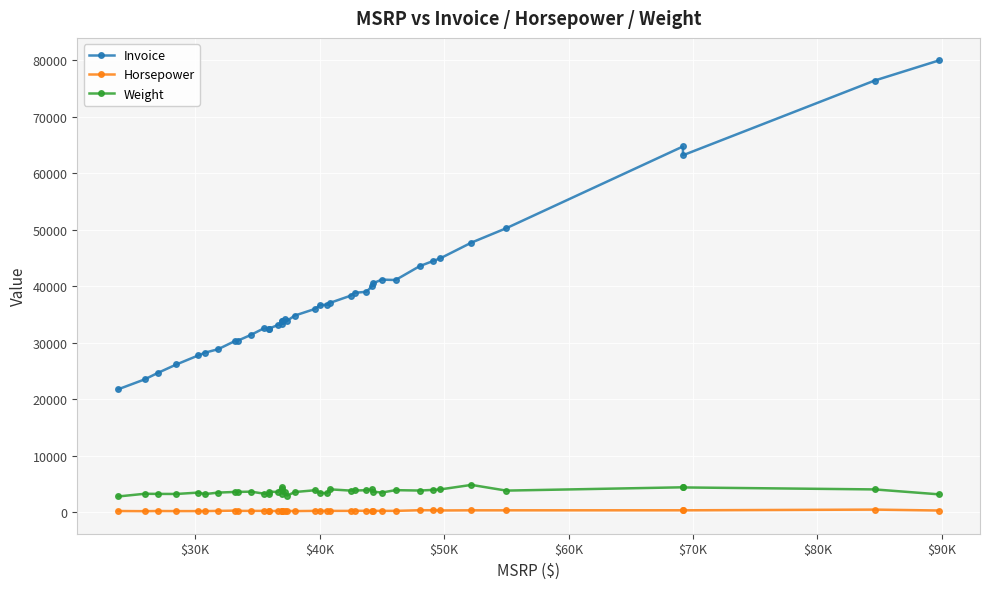

What is the maximum value shown in the chart?

79978